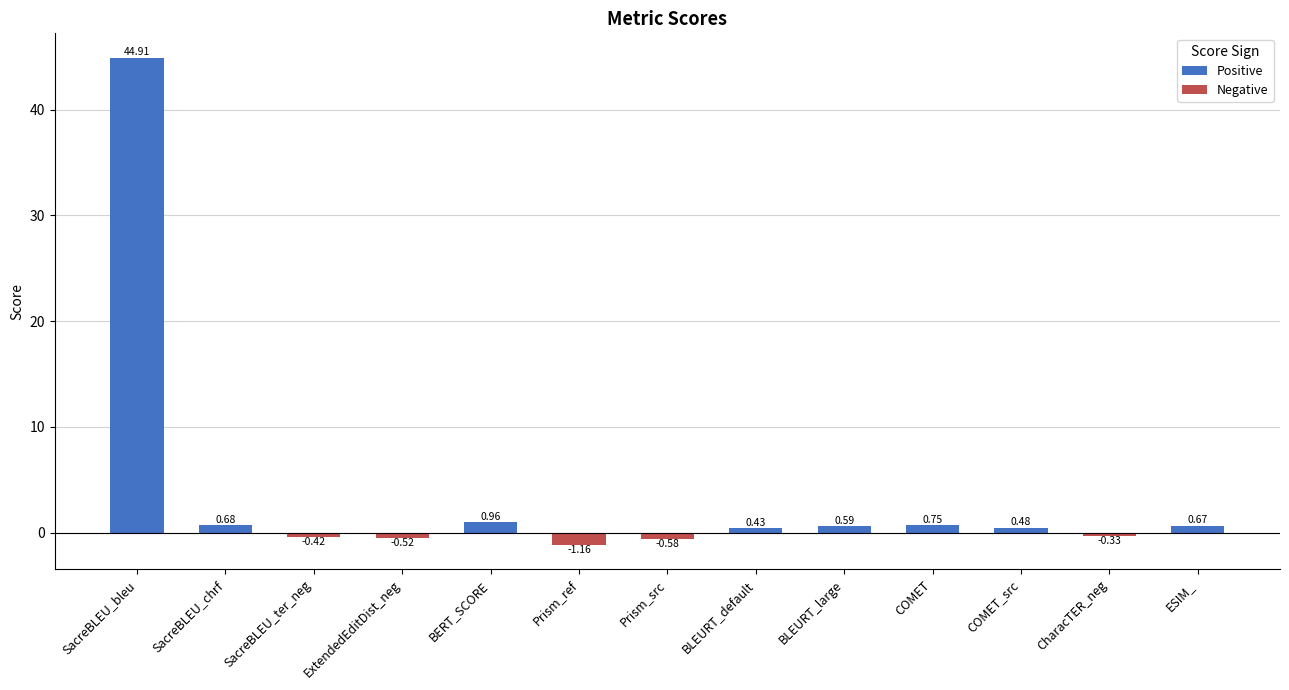

Where does the data first go above 0?

SacreBLEU_bleu